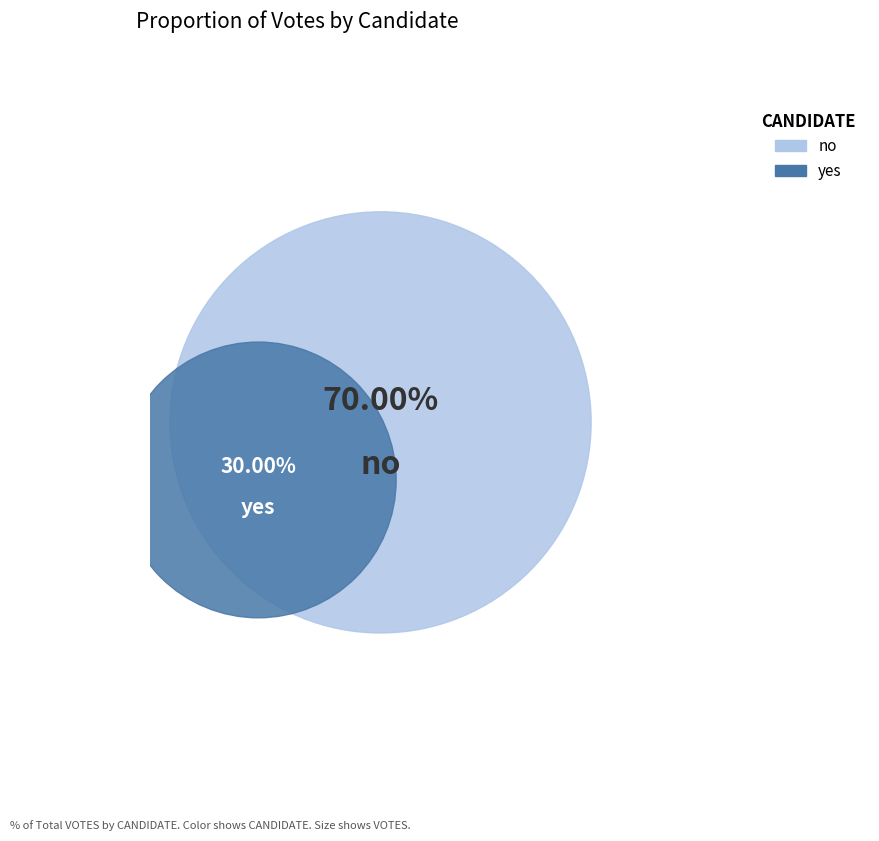

What is the ratio of the value at yes to the value at no?

0.4